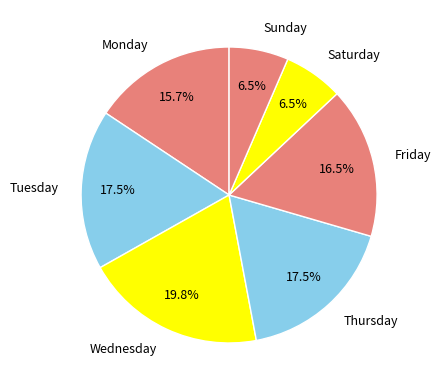

The Saturday slice represents 1% of the pie. True or false?

False